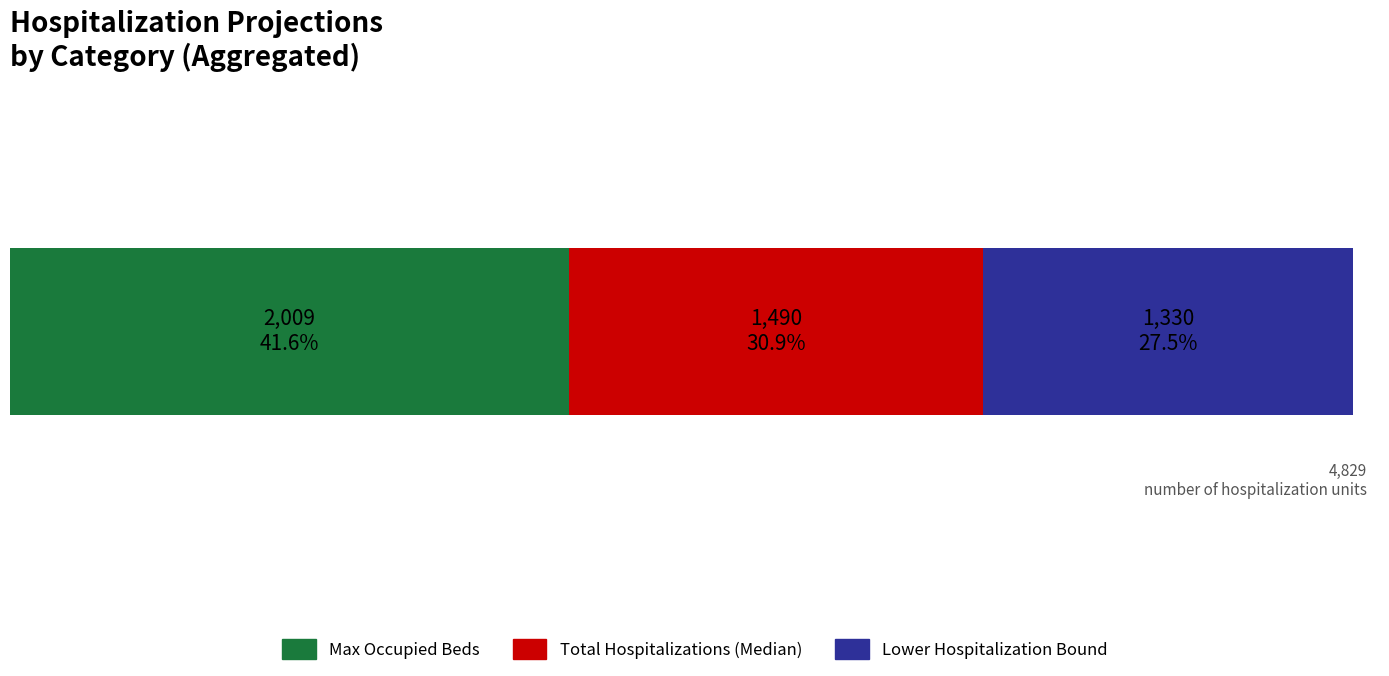

What are all the series names shown in the legend?

Max Occupied Beds, Total Hospitalizations (Median), Lower Hospitalization Bound